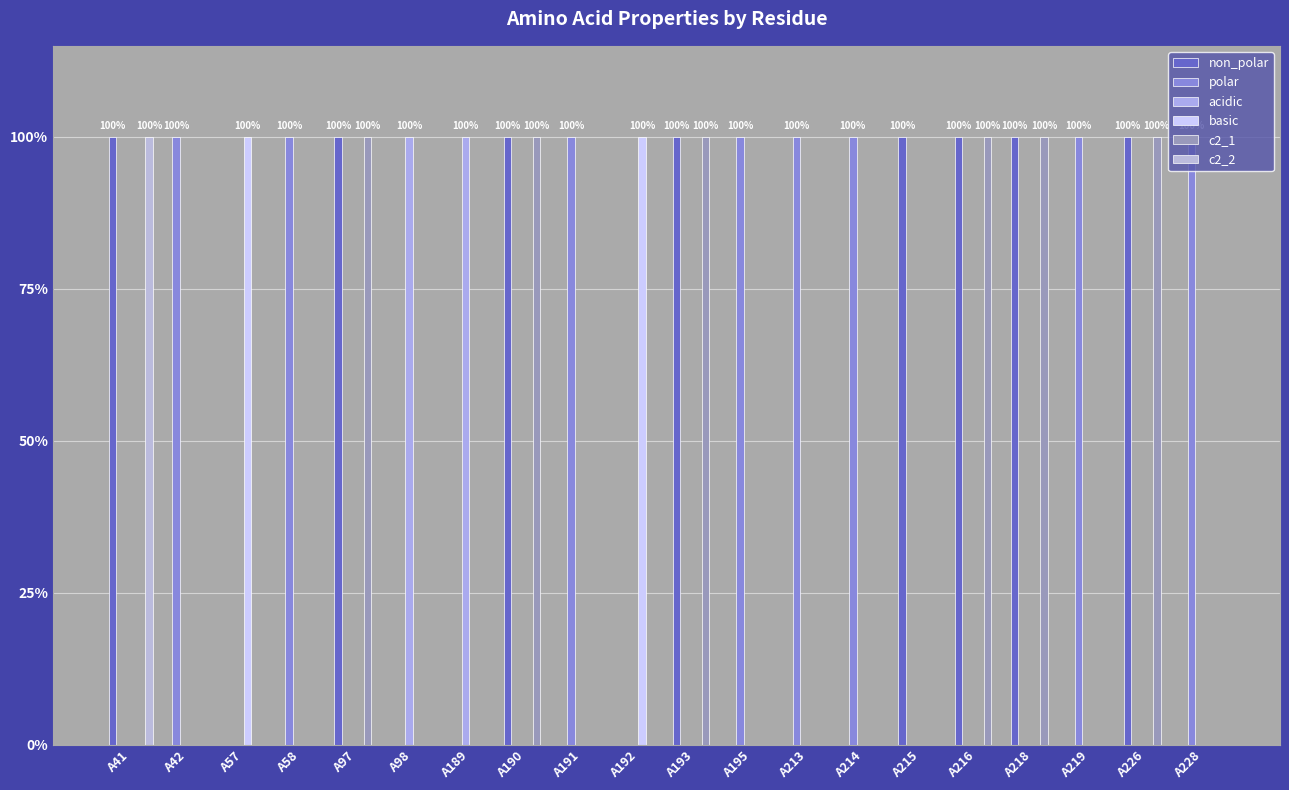

Between A41 and A57, which series saw the biggest shift?

non_polar